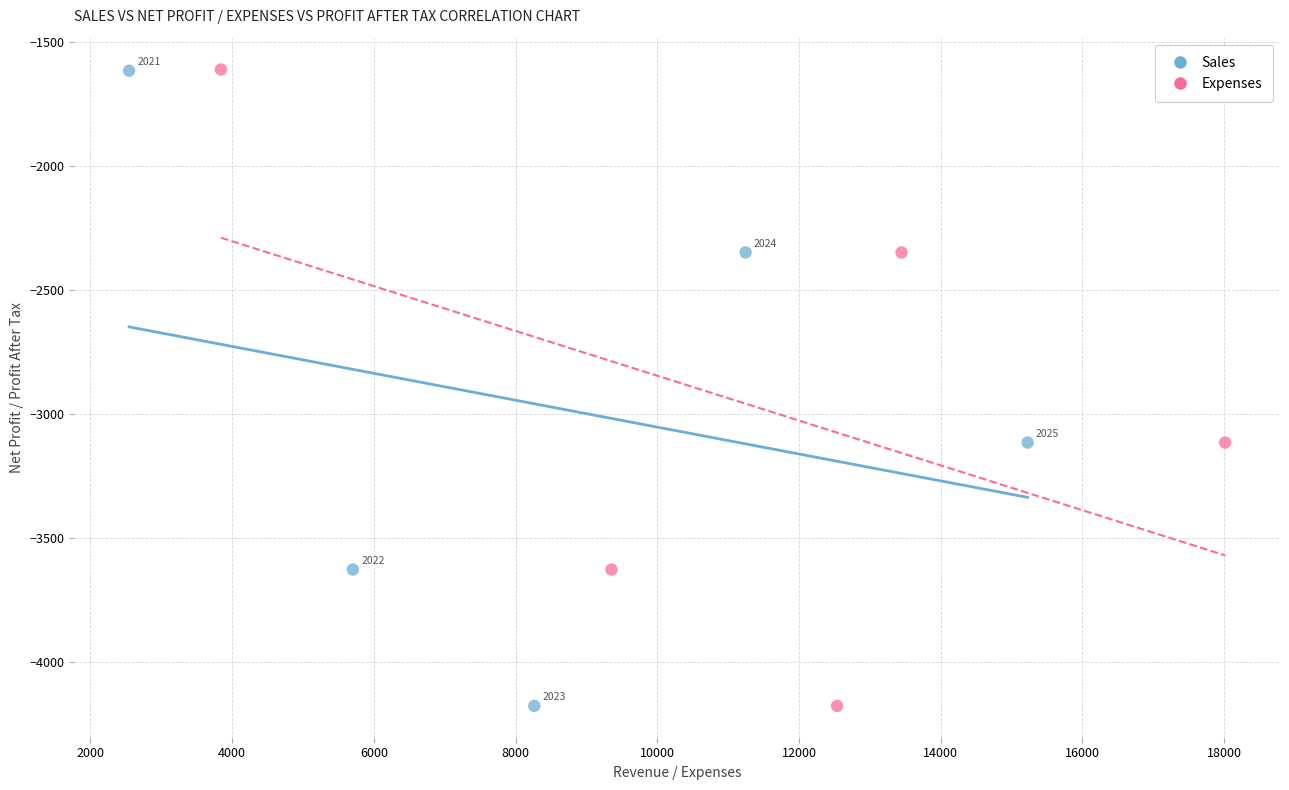

Which series has the widest spread of Y values?

Expenses